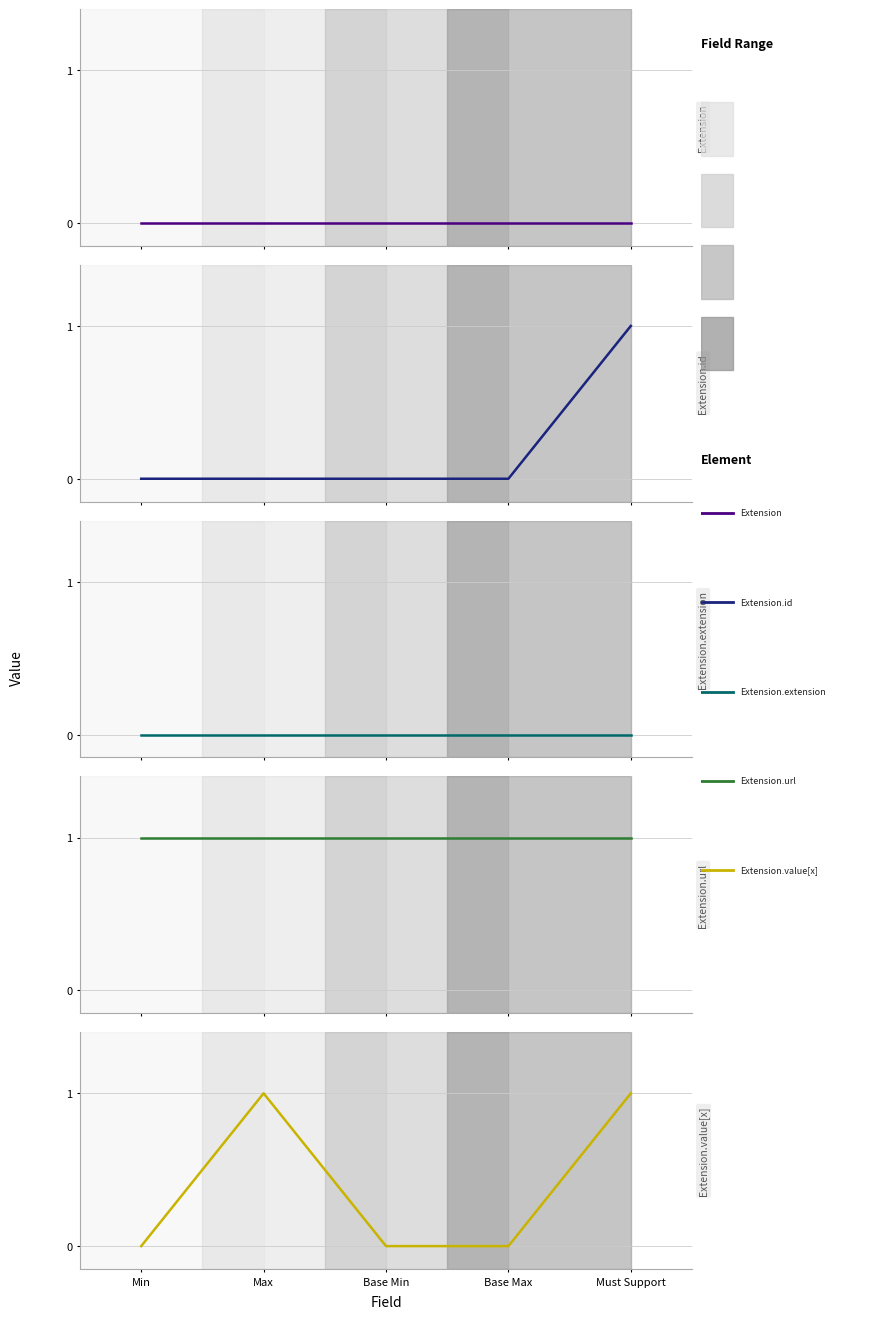

At how many categories does at least one series exceed 0?

5